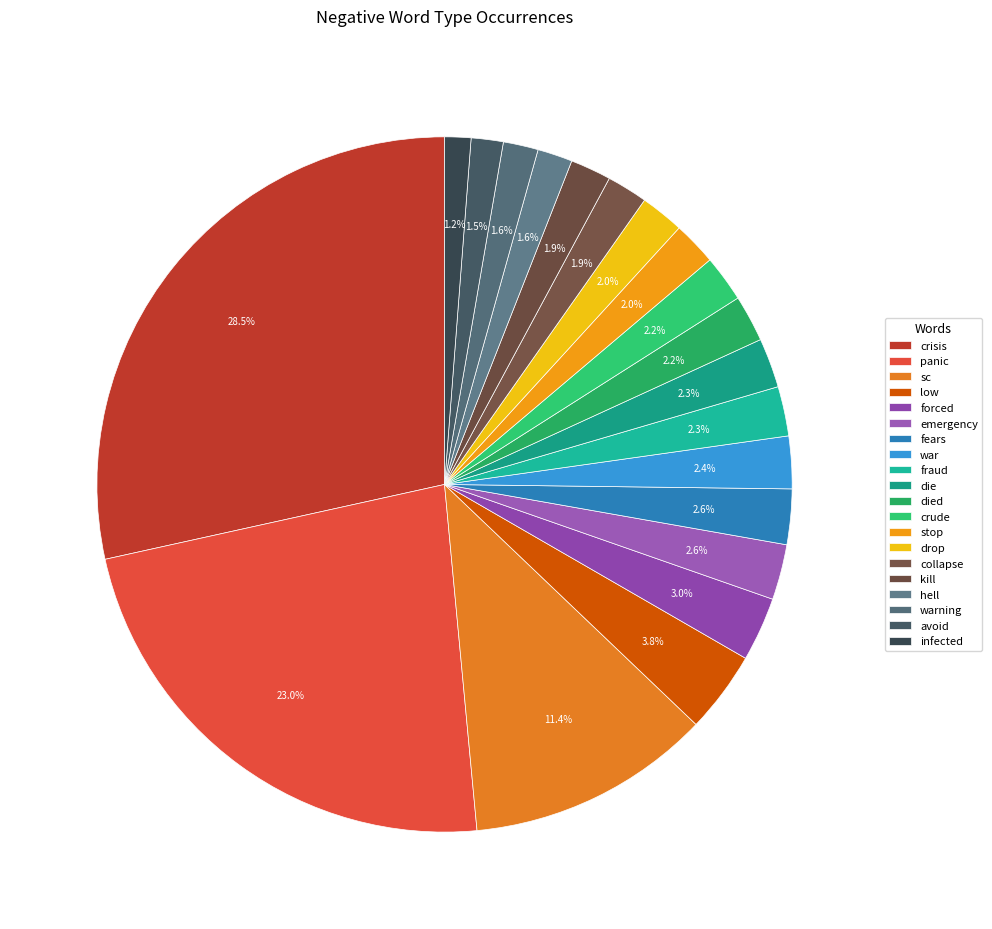

To the nearest percent, what percentage of the pie is emergency?

3%